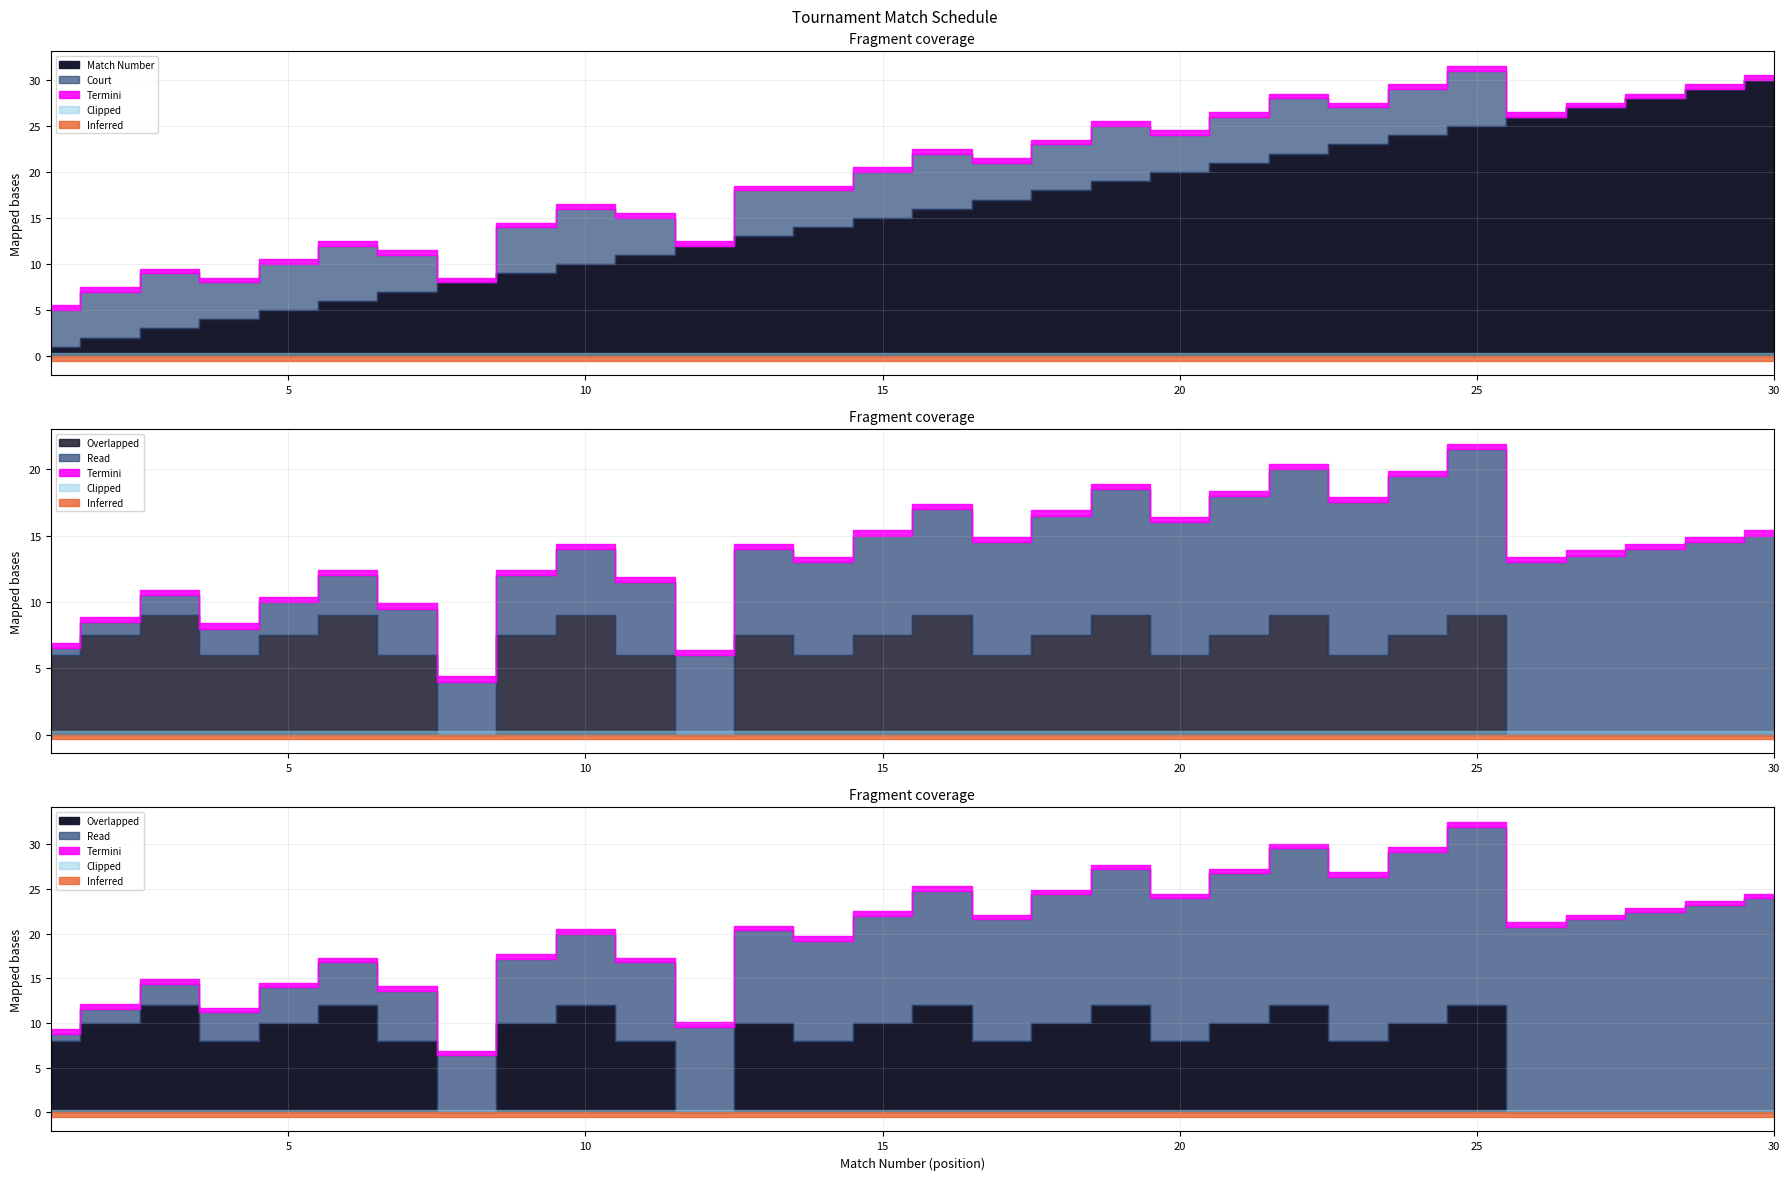

How many values in the Match Number series are below 16?

15